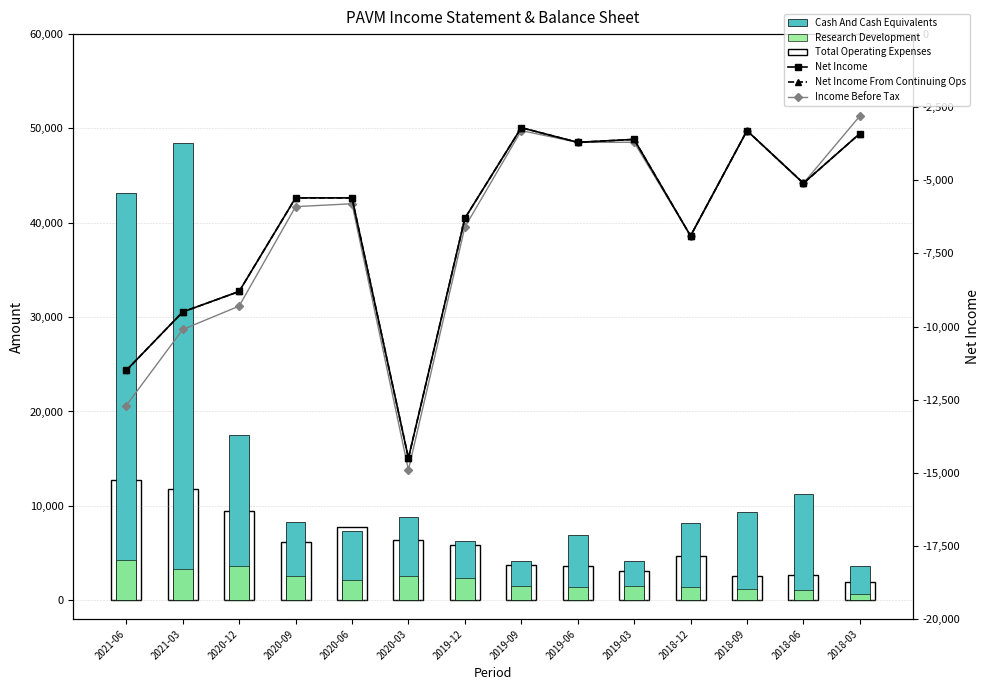

At 2018-12, list the series in order from largest to smallest.

Cash And Cash Equivalents, Total Operating Expenses, Research Development, Net Income, Net Income From Continuing Ops, Income Before Tax